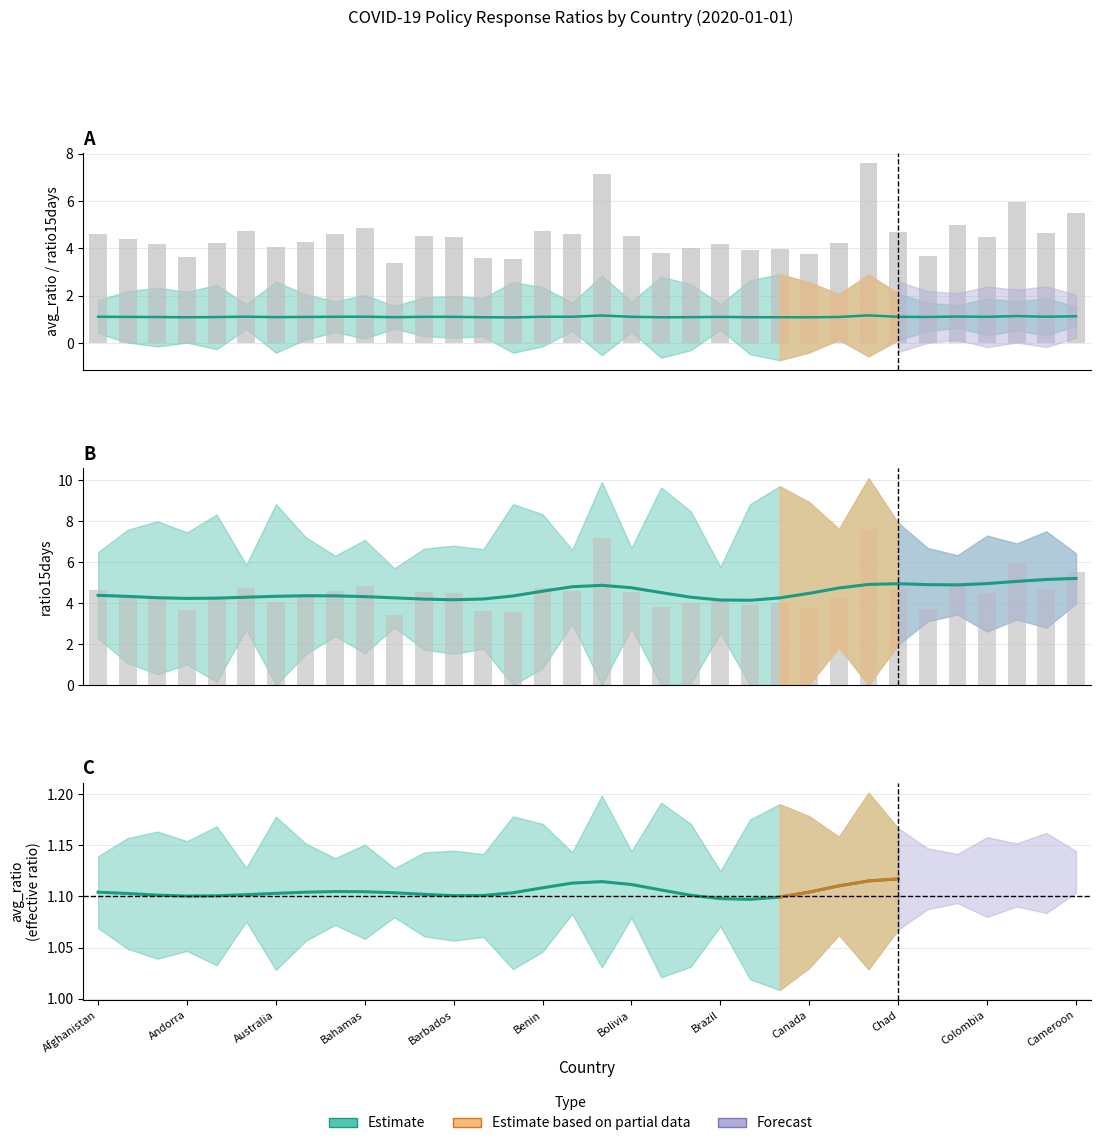

At which label does the data first exceed 4?

Afghanistan